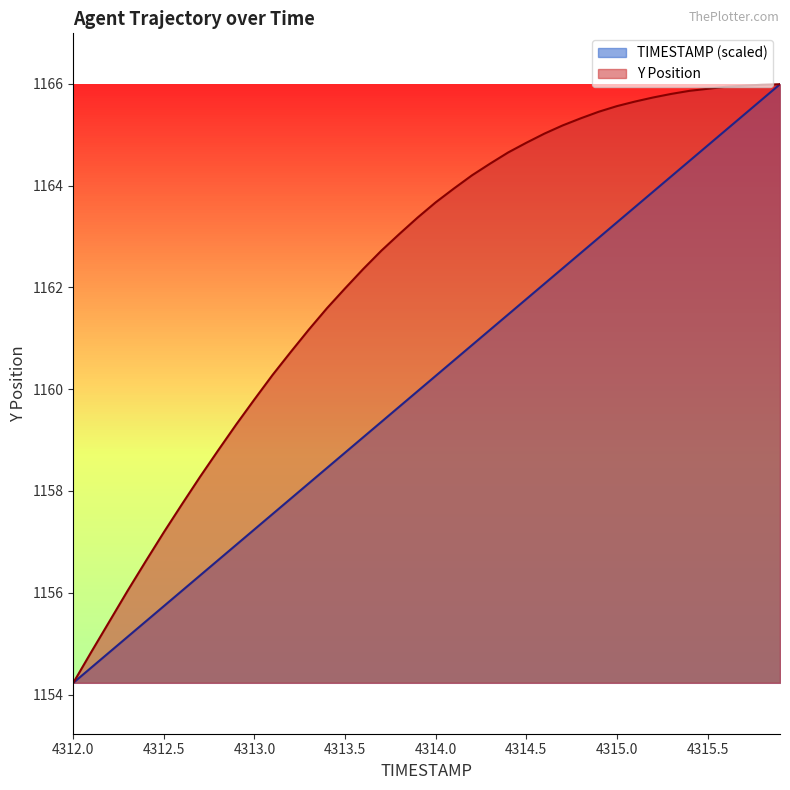

How many data points in TIMESTAMP are less than 1160?

20